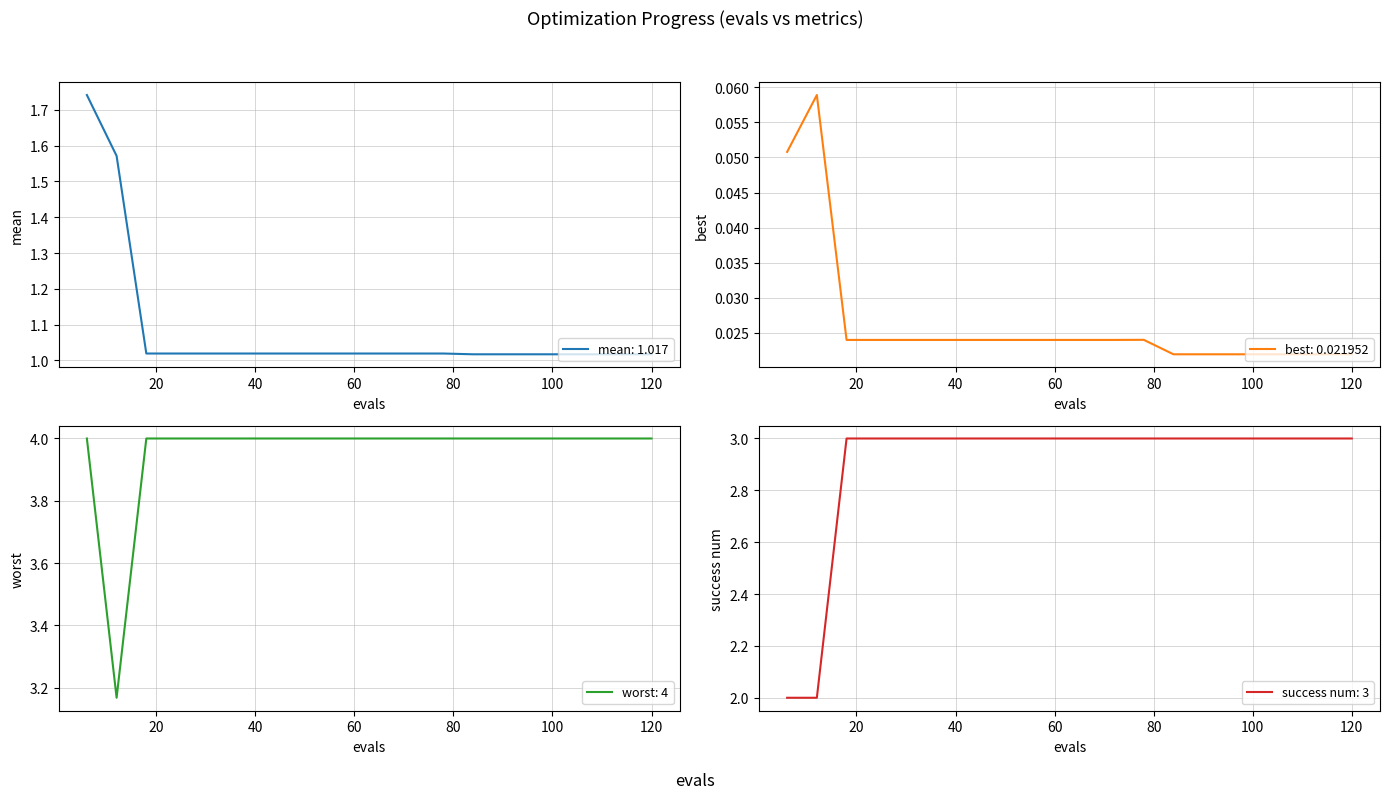

What is the maximum value for worst: 4?

4.0